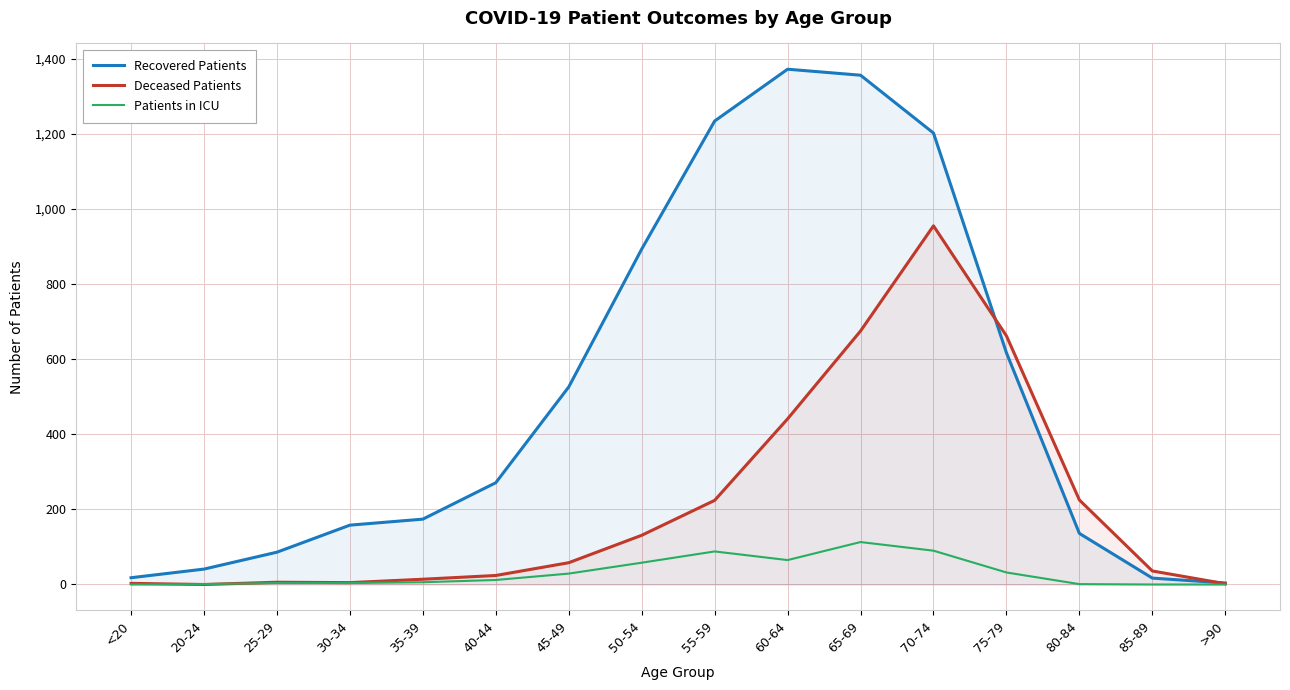

What is the sum of all Deceased Patients values?

3461